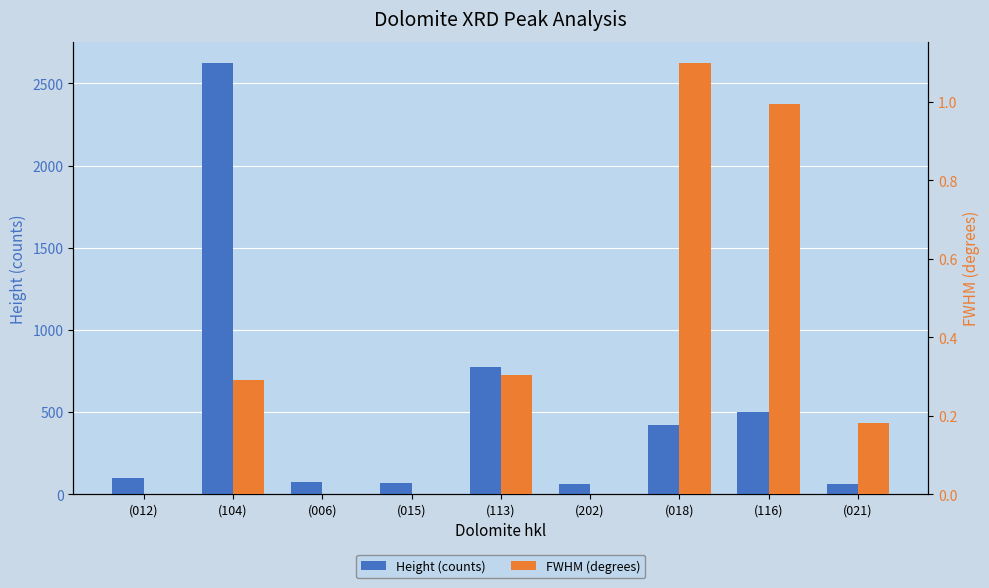

Which series changed the most between (012) and (113)?

Height (counts)